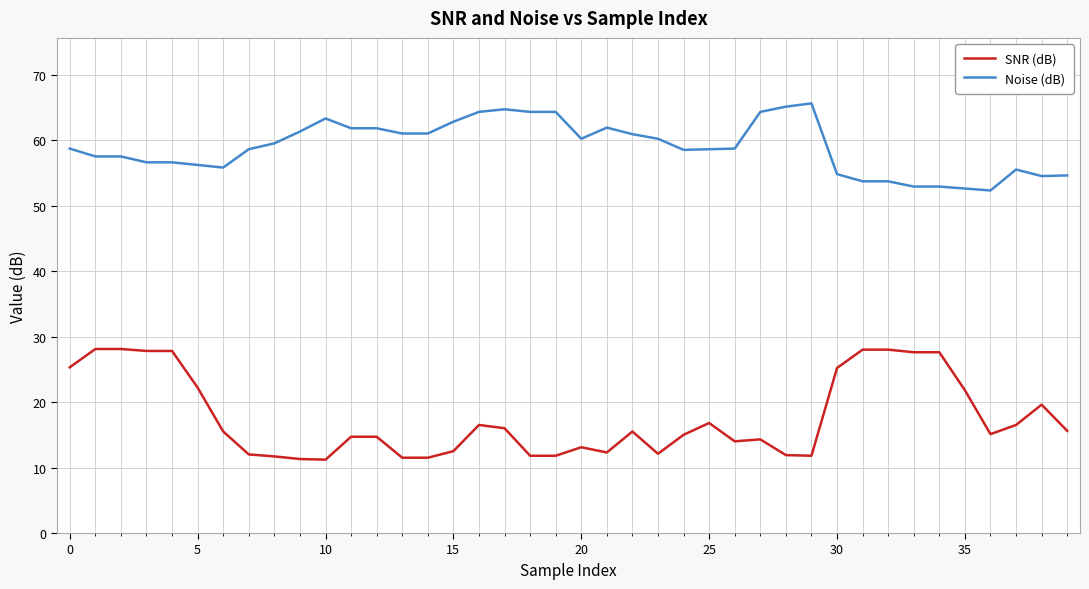

What is the greatest value displayed?

65.6